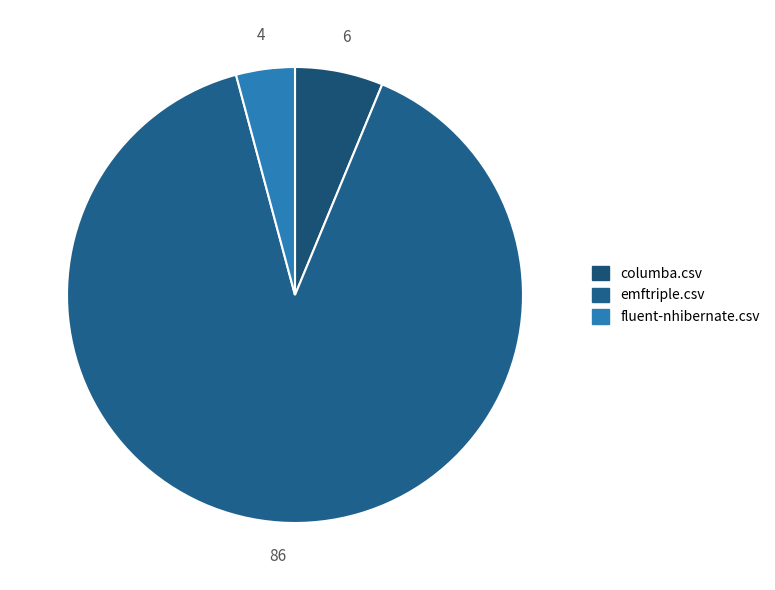

Does any single category account for the majority?

Yes